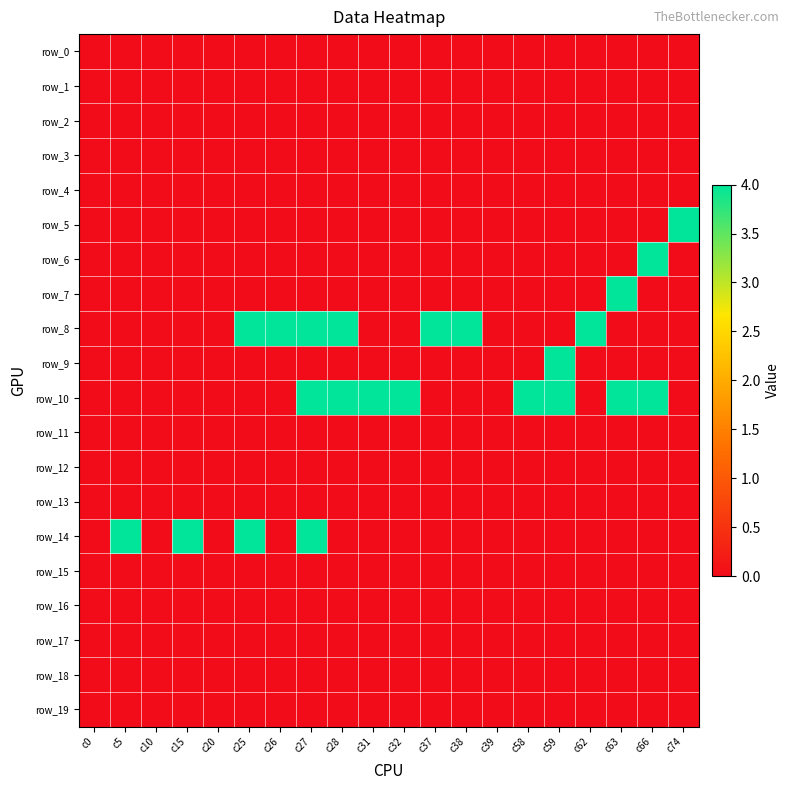

What is the difference between the highest and lowest values at c62?

4